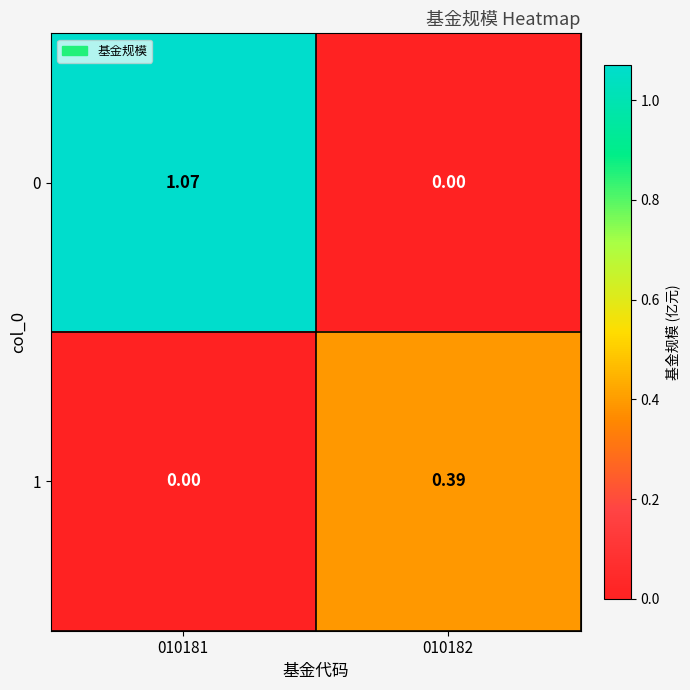

Is the value of 0 at 010182 greater than the value of 1 at 010182?

No